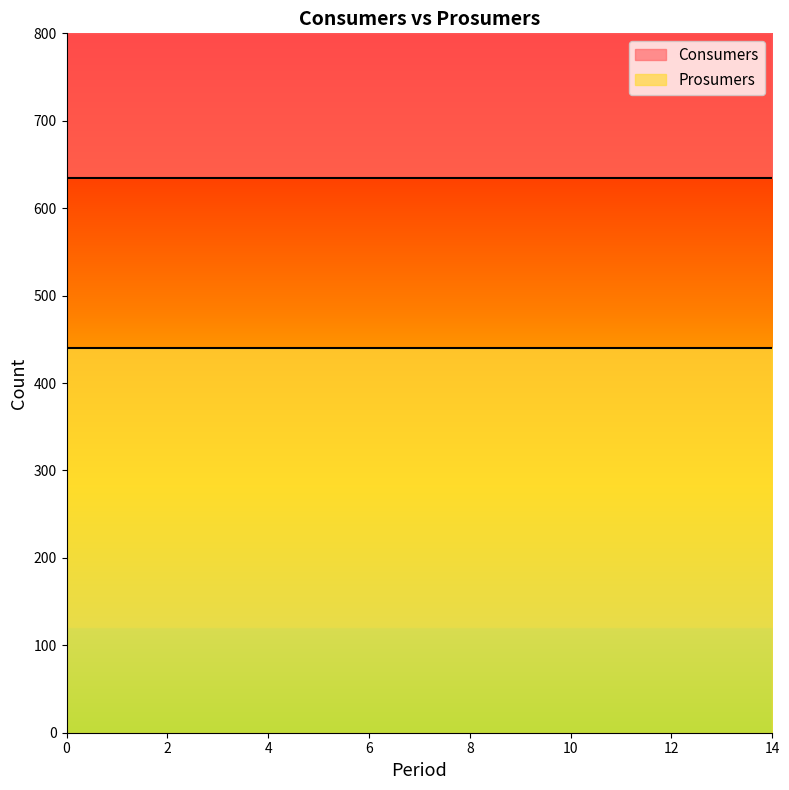

Does the chart display data point markers on the line(s)?

No